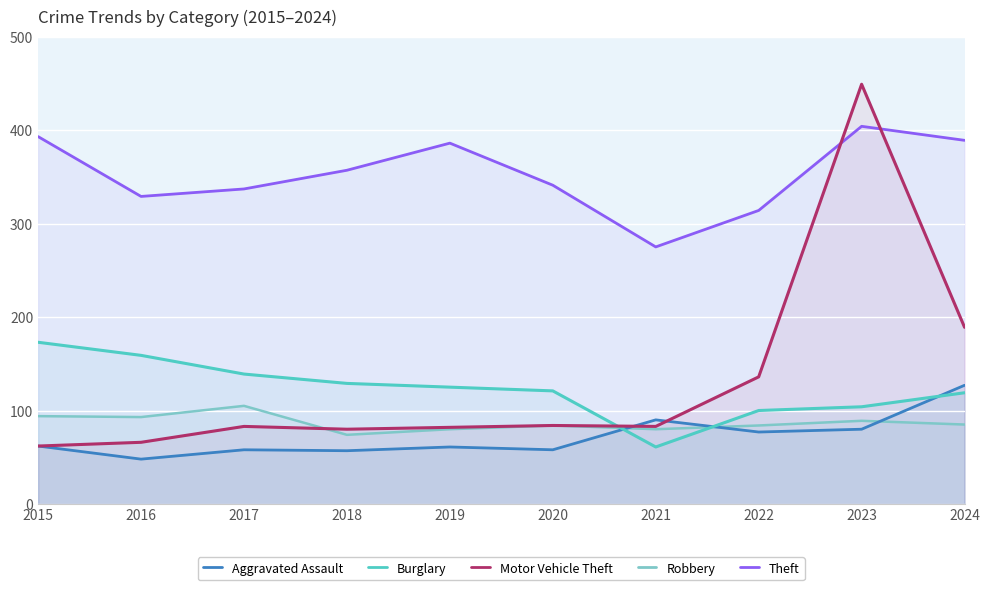

What is the total value across all series at 2023?

1126